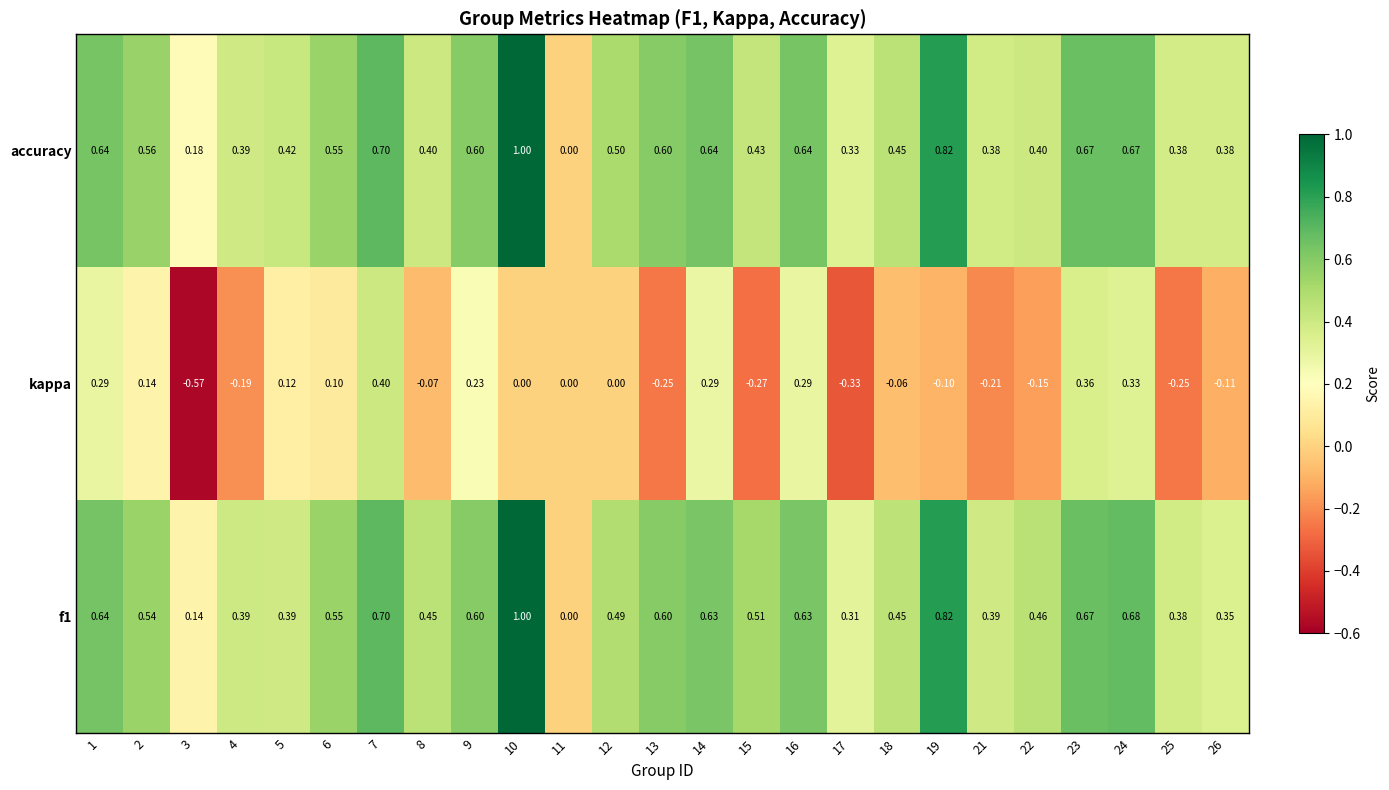

Between 2 and 21, which series saw the biggest shift?

kappa